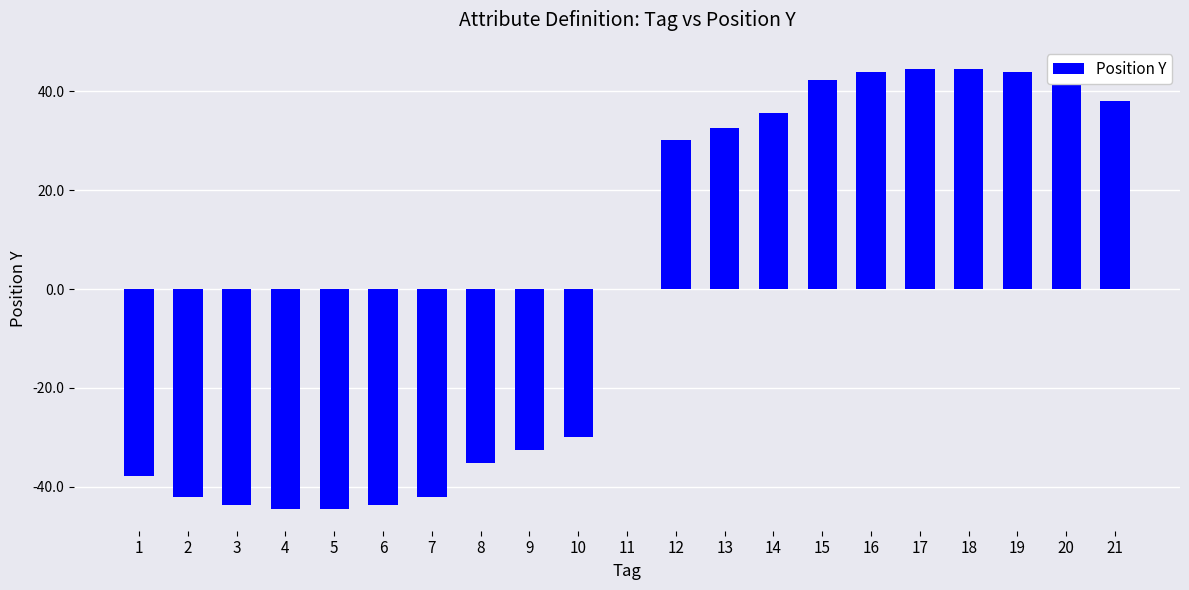

What value does the data have at 16?

43.9